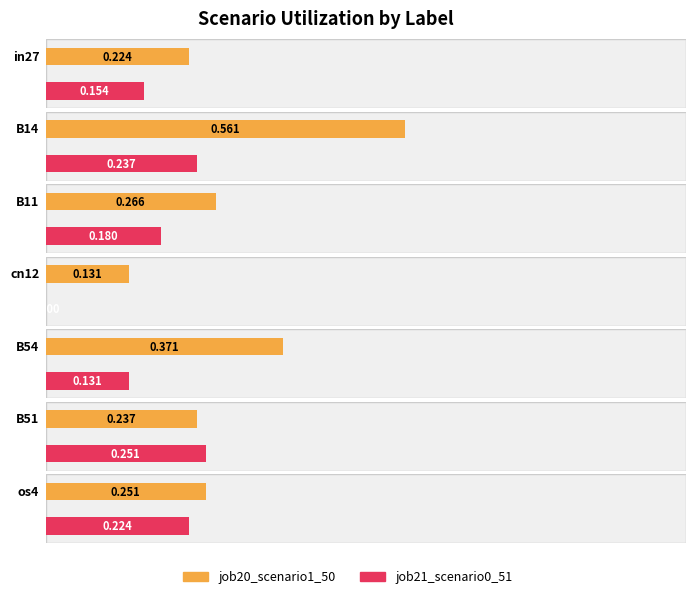

At which label does job20_scenario1_50 reach its minimum?

cn12